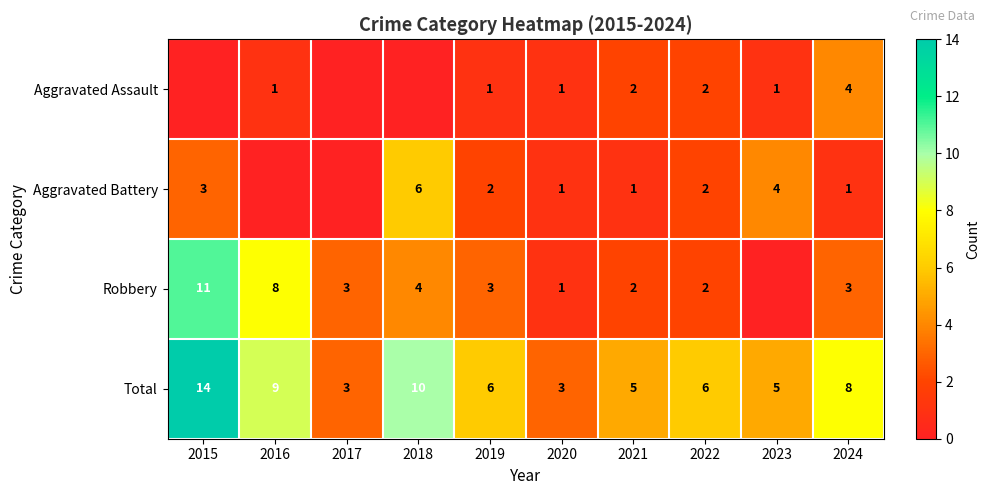

Which has a higher value, 2022 or 2023?

2022